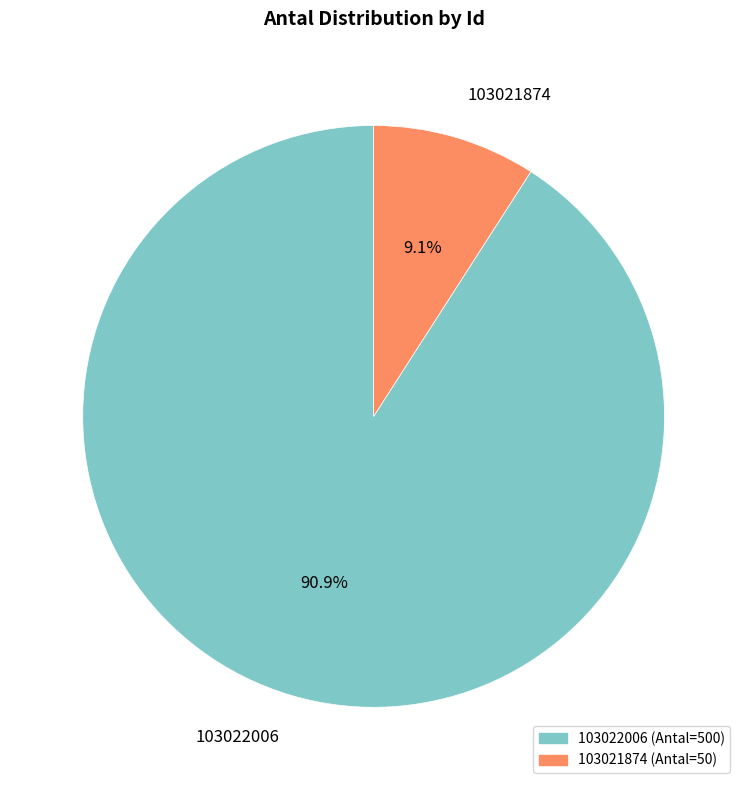

To the nearest percent, what is the difference between the 103021874 and 103022006 slice percentages?

82%